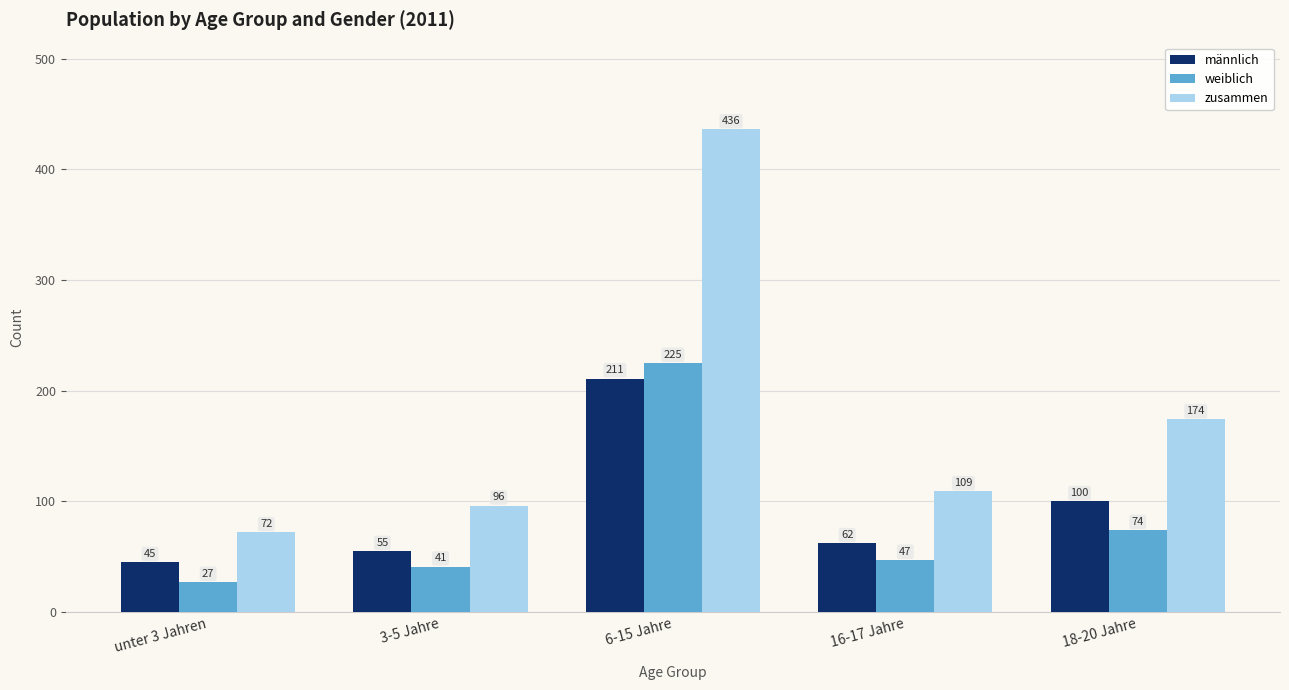

What is the approximate value of zusammen at 18-20 Jahre, to the nearest 10?

170